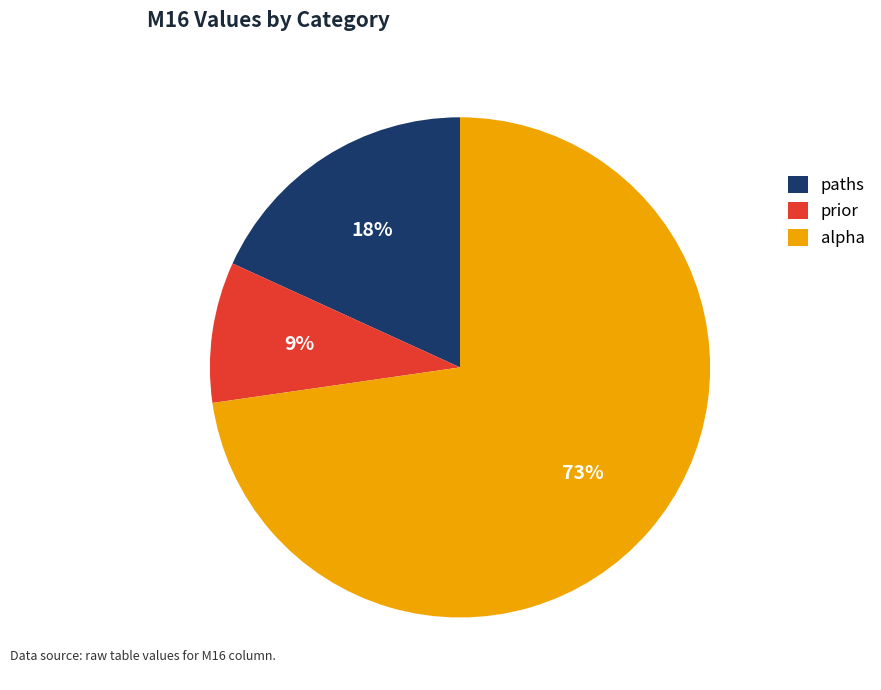

Which category accounts for the majority?

alpha